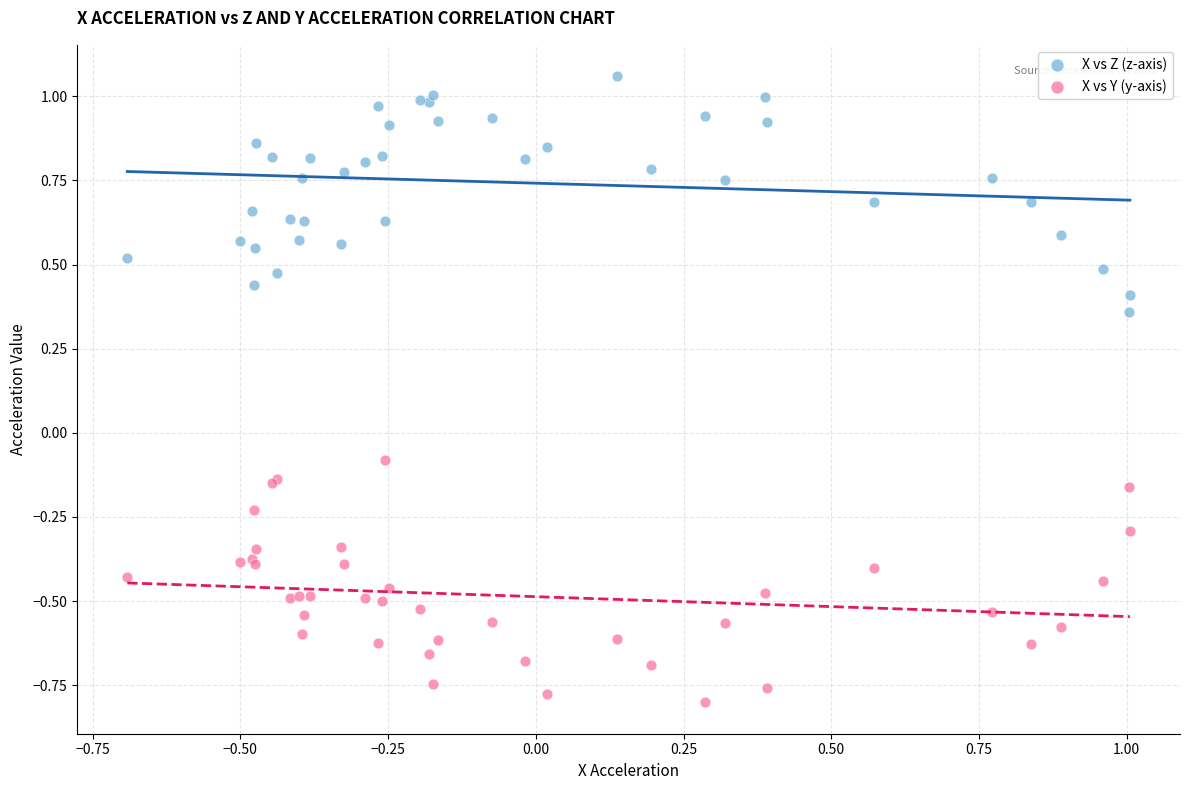

Which series reaches the maximum Y coordinate?

X vs Z (z-axis)